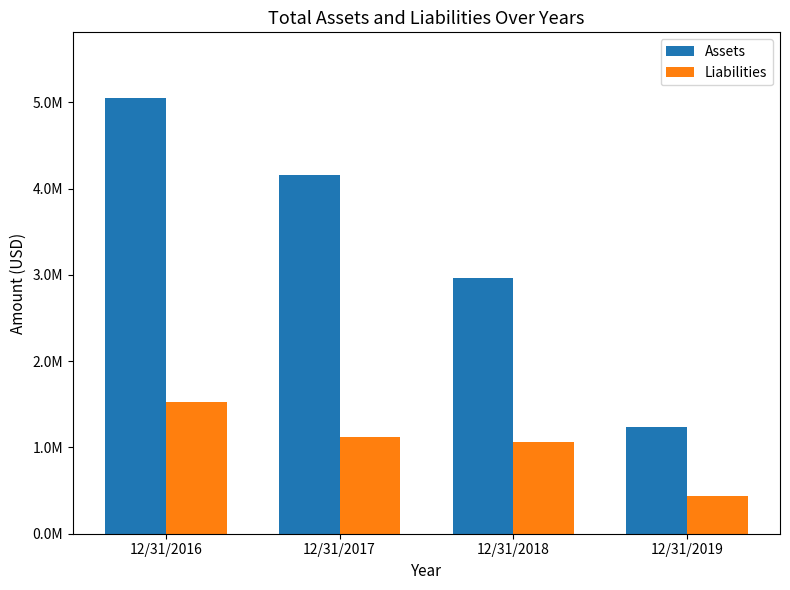

Between 12/31/2016 and 12/31/2018, which series saw the biggest shift?

Assets